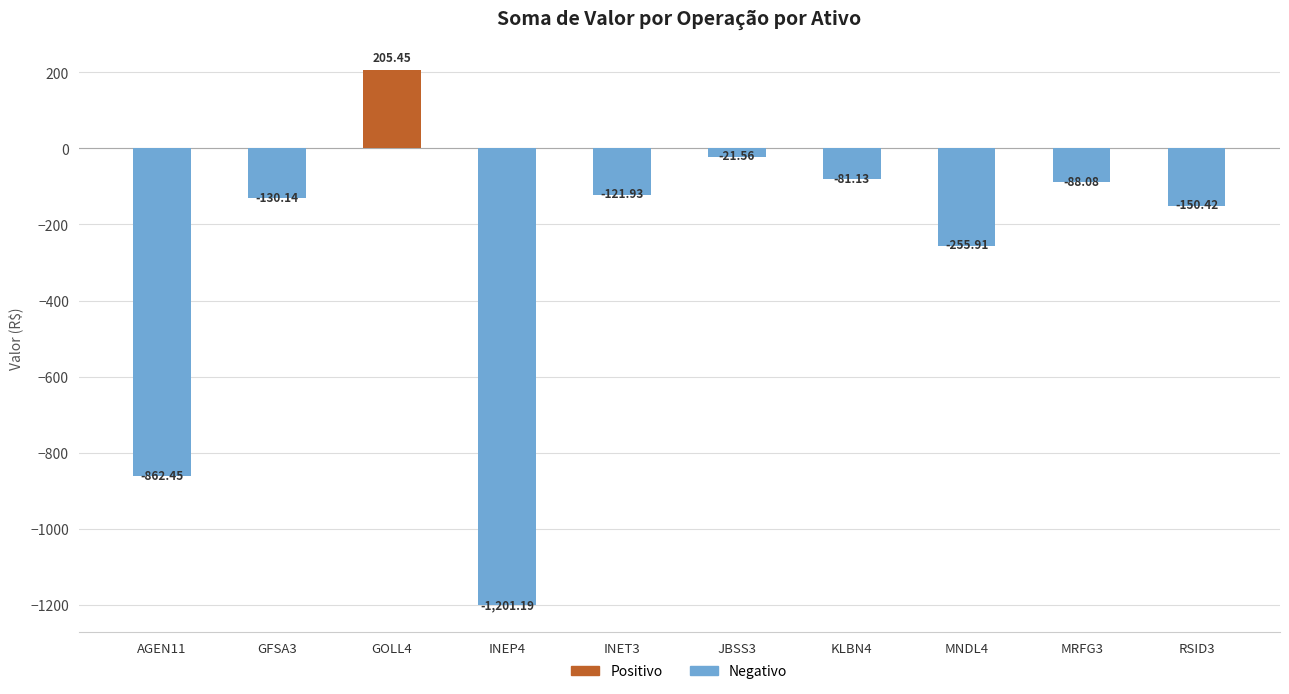

Rank the categories by value from lowest to highest.

INEP4, AGEN11, MNDL4, RSID3, GFSA3, INET3, MRFG3, KLBN4, JBSS3, GOLL4